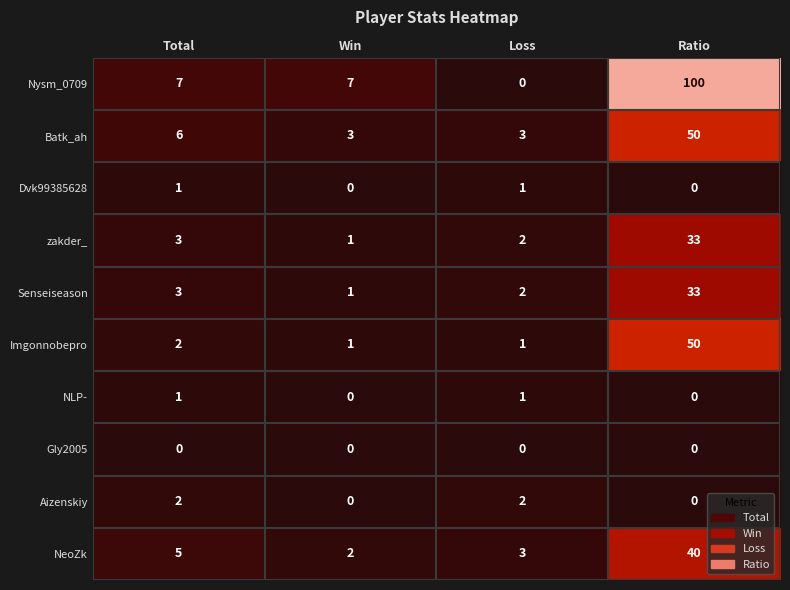

Is it true that Imgonnobepro equals 4 at Total?

False